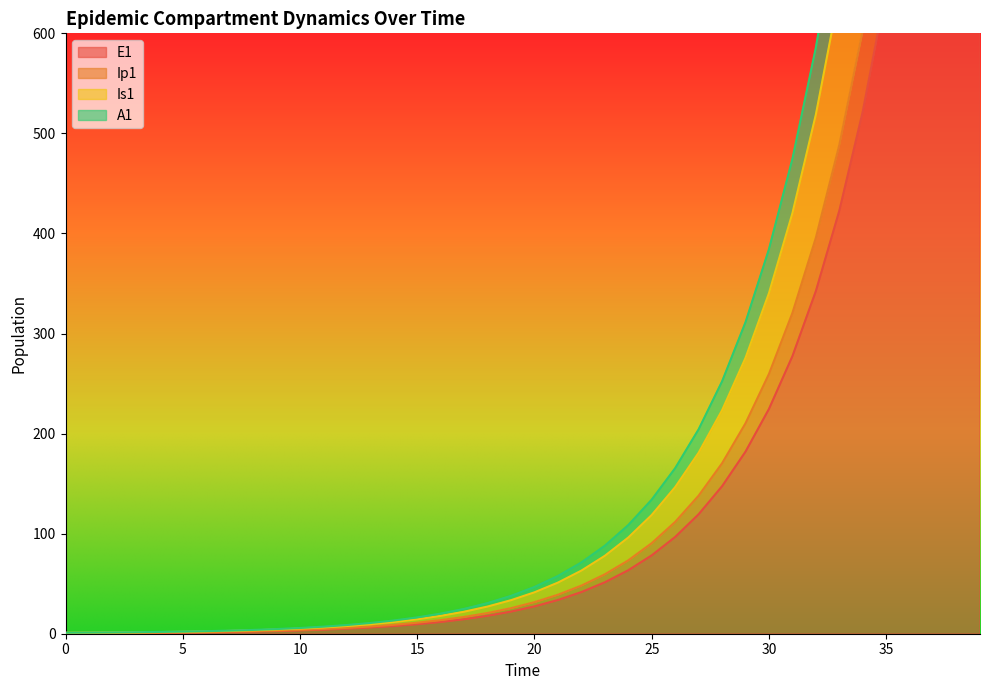

The Ip1 series shows 13.6 at 16. True or false?

True